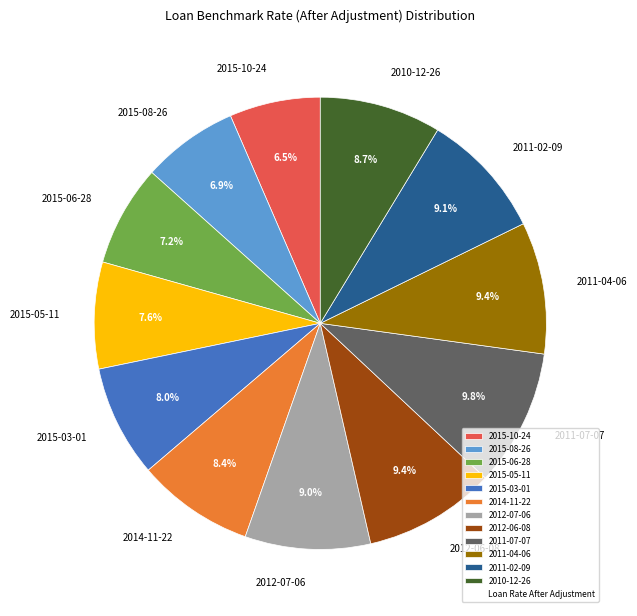

Is there any slice that represents more than half of the pie?

No